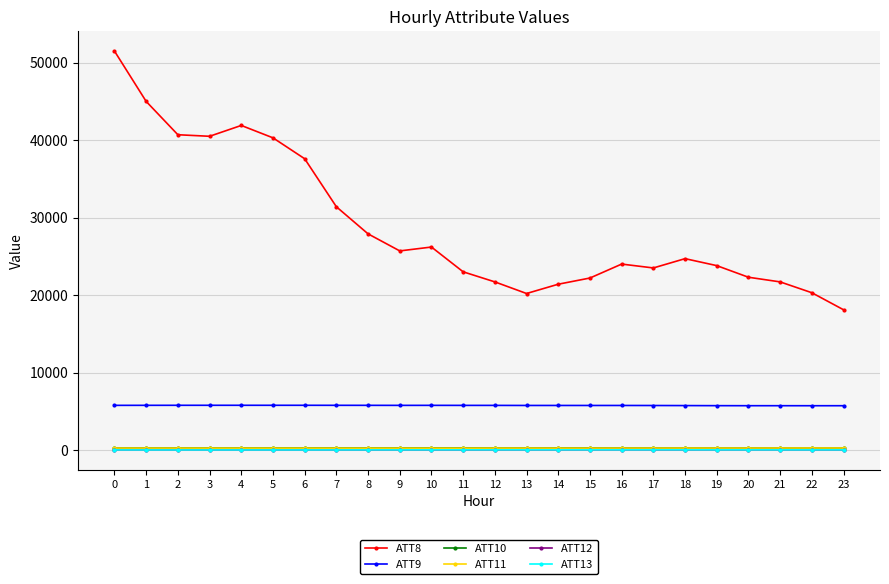

True or false: ATT12 and ATT11 cross at least once.

False